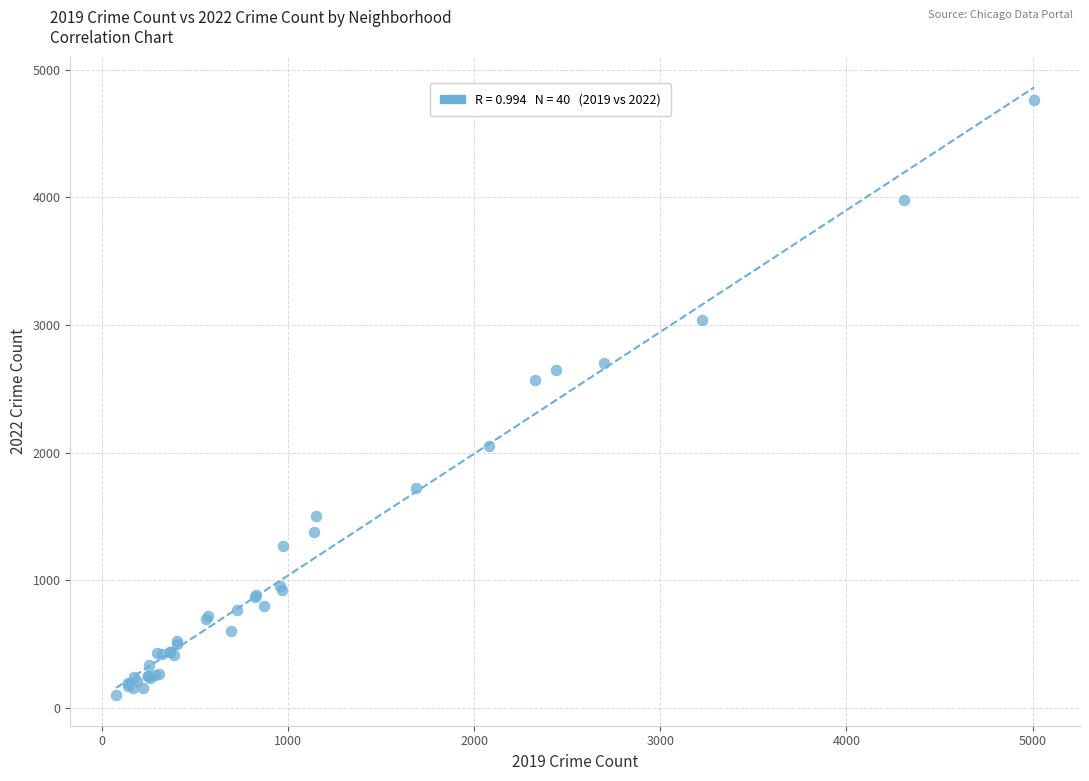

What Y value in the scatter plot is closest to 2430?

2566